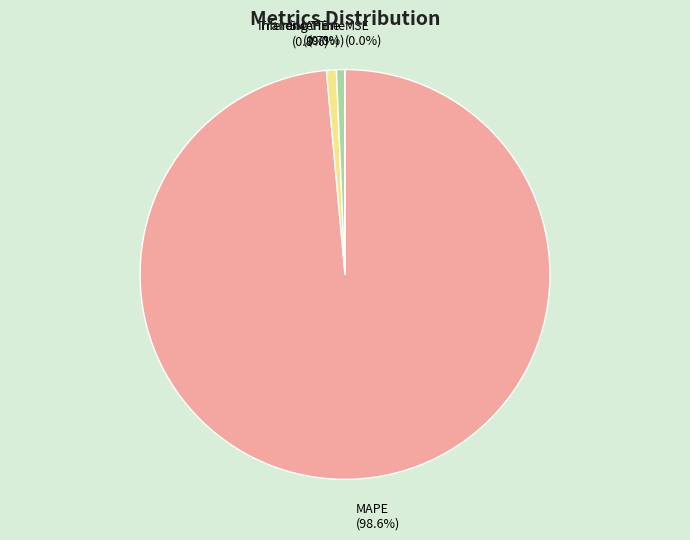

Which category has the biggest portion of the pie?

MAPE